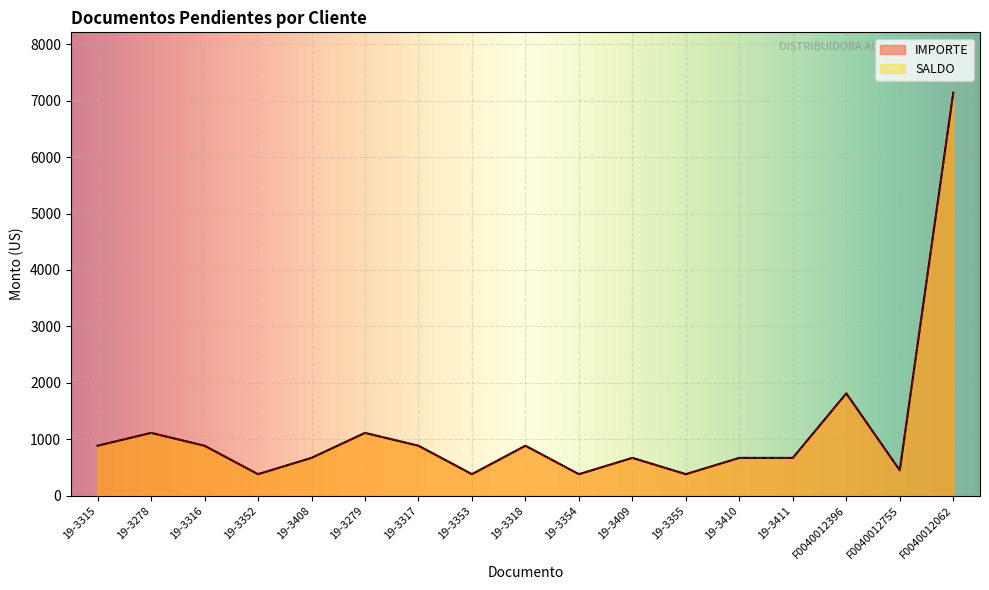

How many values in the SALDO series exceed 669?

12